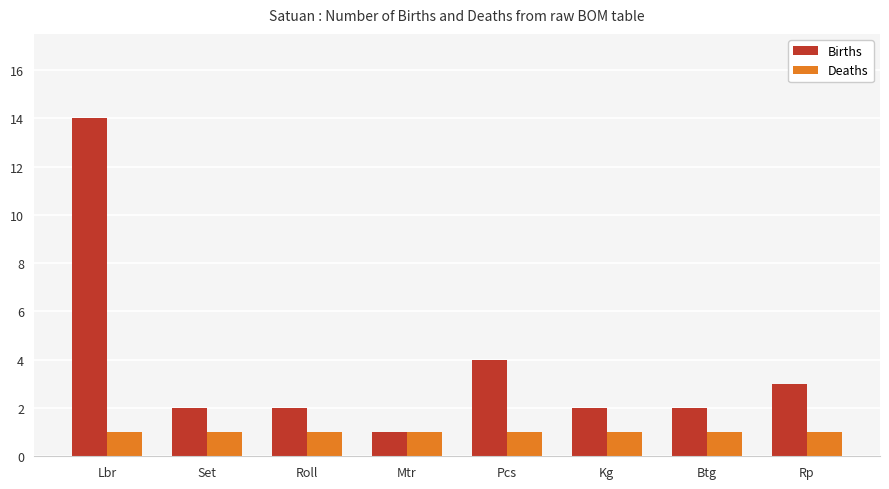

What is the difference between the second highest and minimum values in the Births series?

3